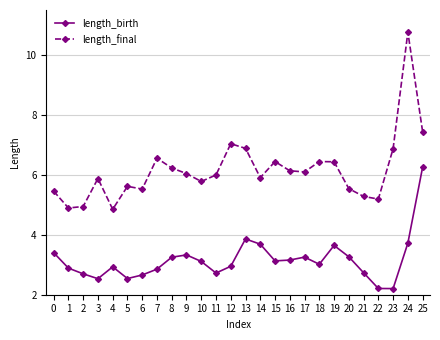

What is the value of the length_birth point at the 2nd from the left?

2.9